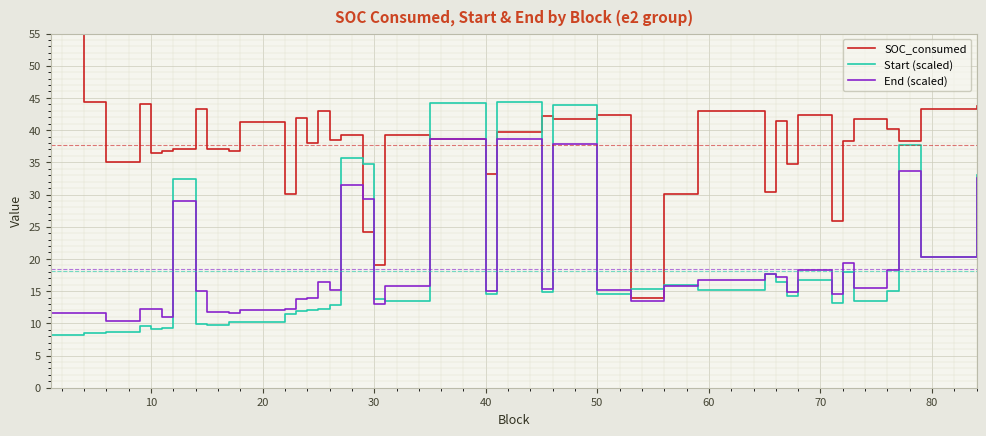

Which series has the largest range (max minus min)?

SOC_consumed